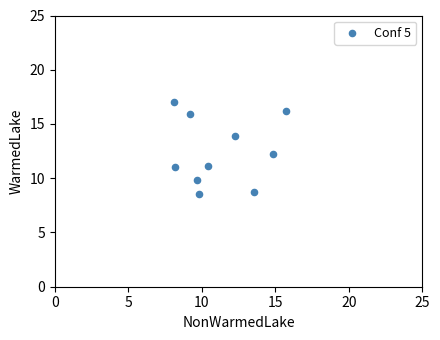

What Y value in the scatter plot is closest to 12?

12.3